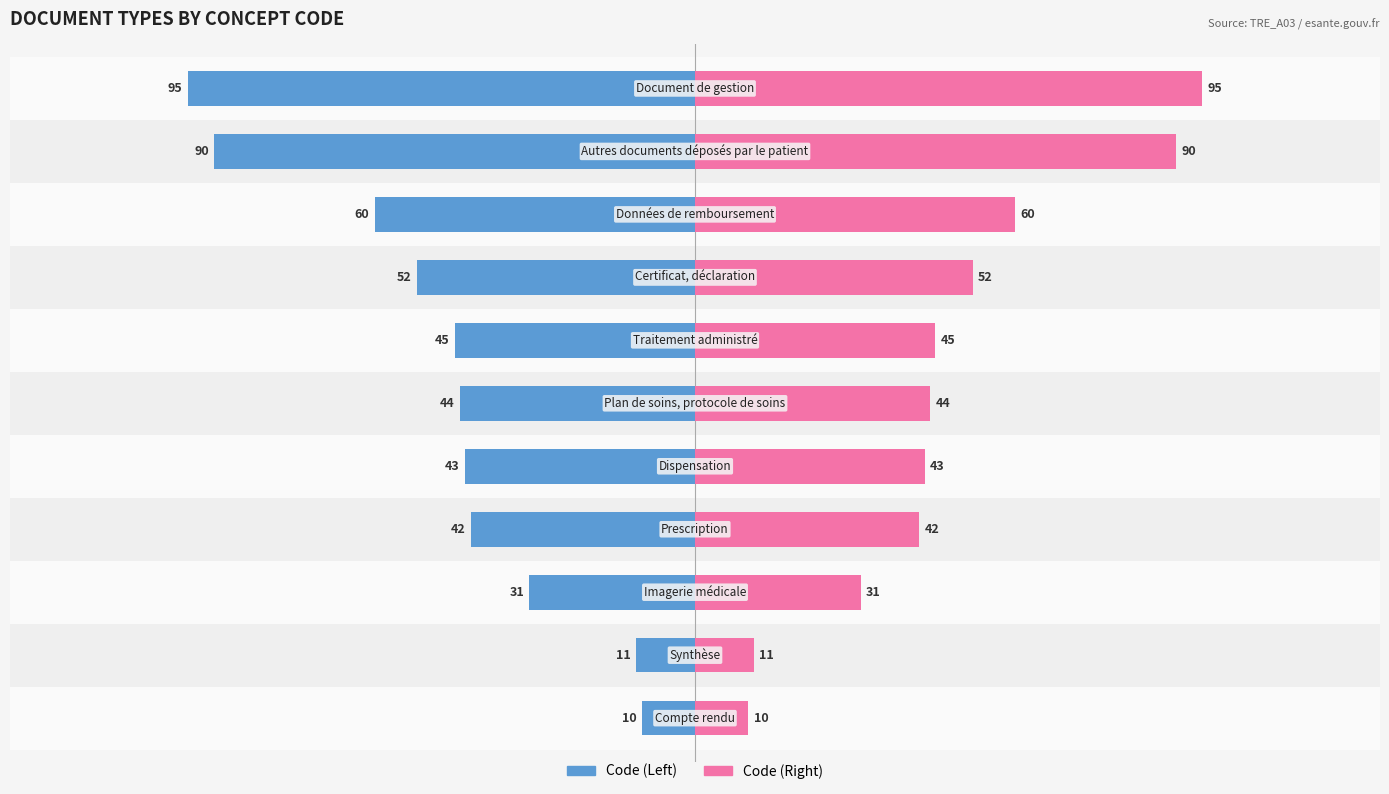

Count the number of data series in this chart.

2